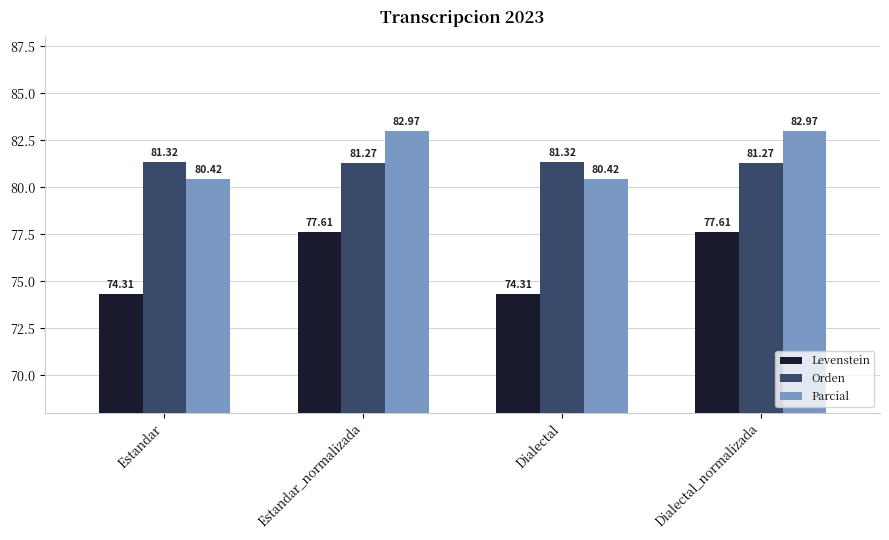

Which series has the largest range (max minus min)?

Levenstein